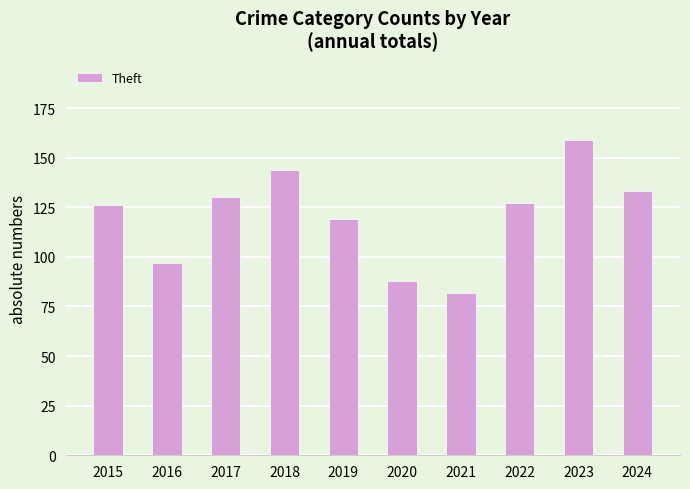

What is the minimum value shown in the chart?

82